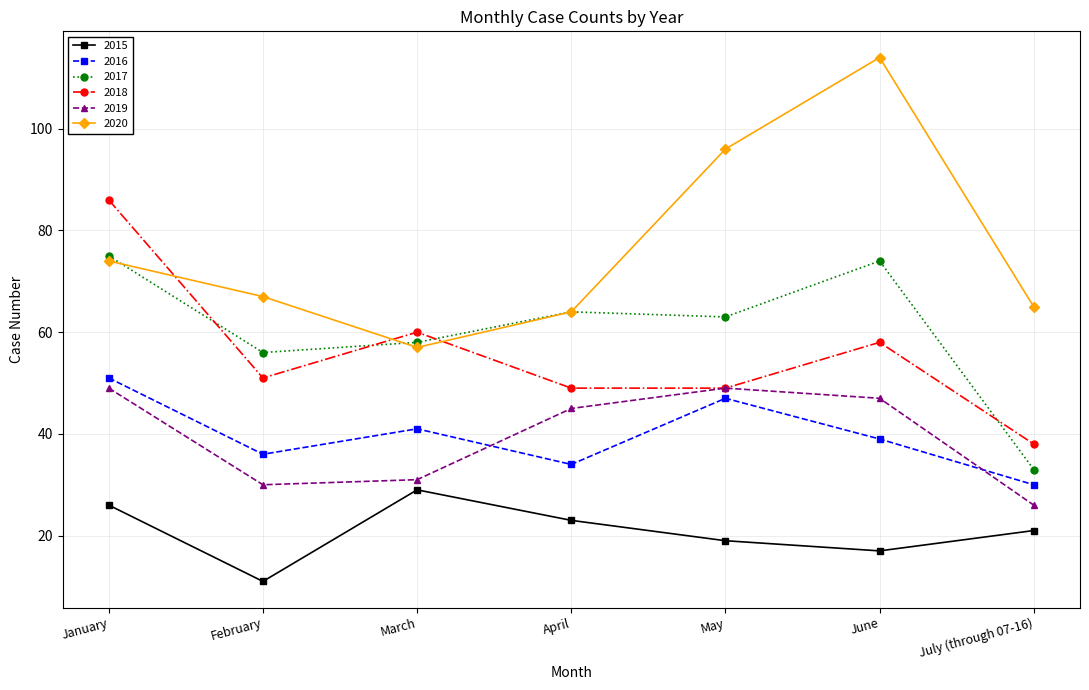

How many lines are shown in the chart?

6